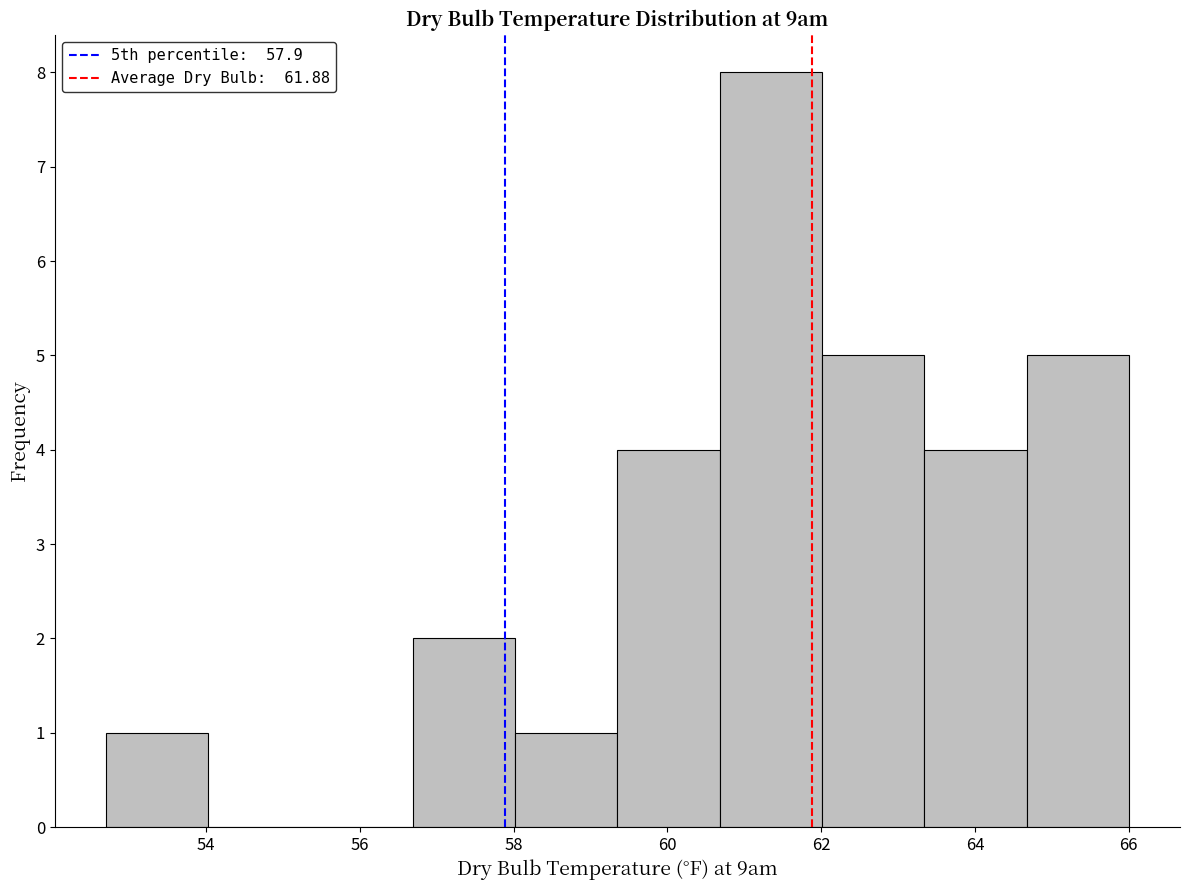

Which range on the x-axis has the tallest bar?

60.6 to 62.0